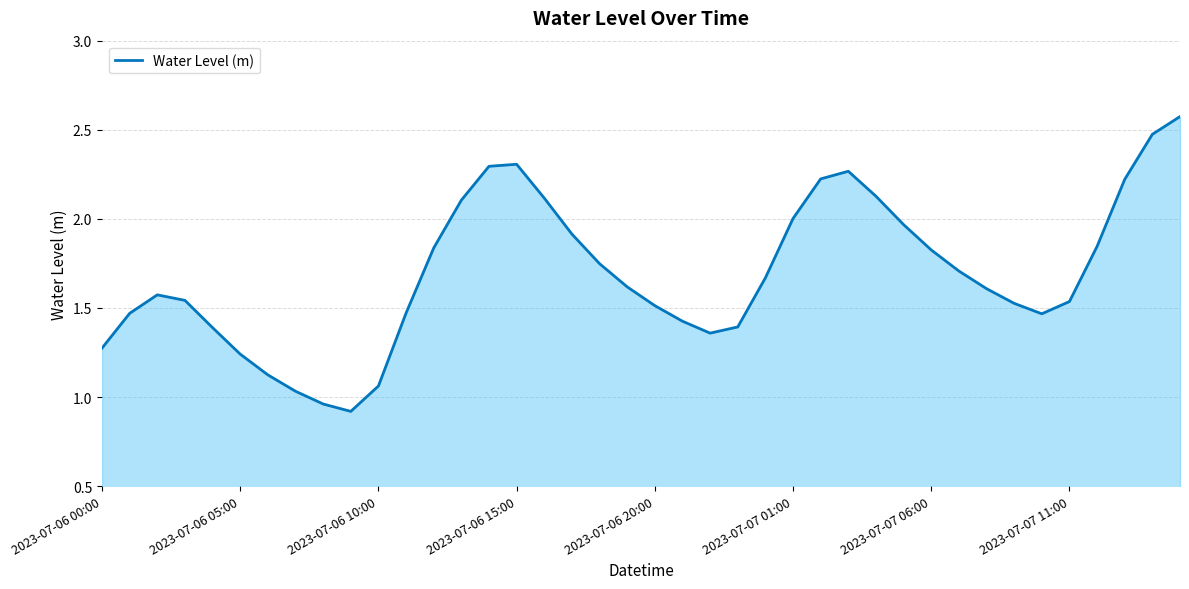

What is the sum of all values?

67.7